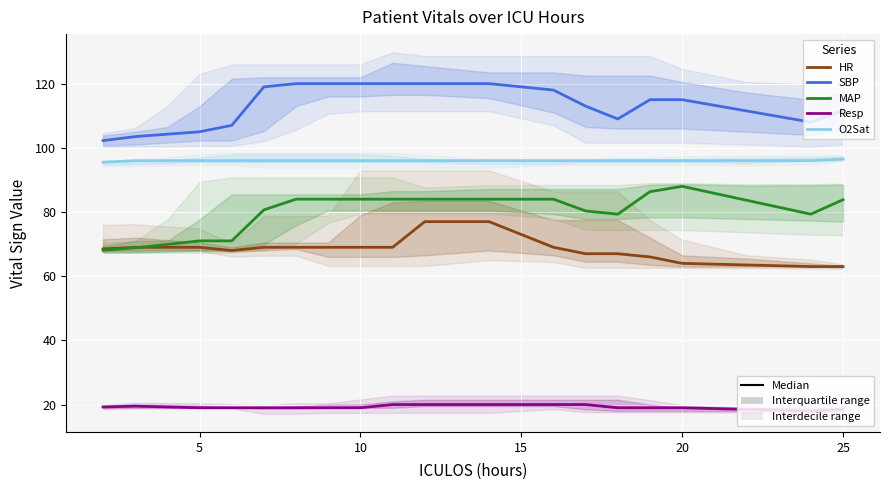

What is the difference between the maximum and minimum values in the MAP series?

19.9